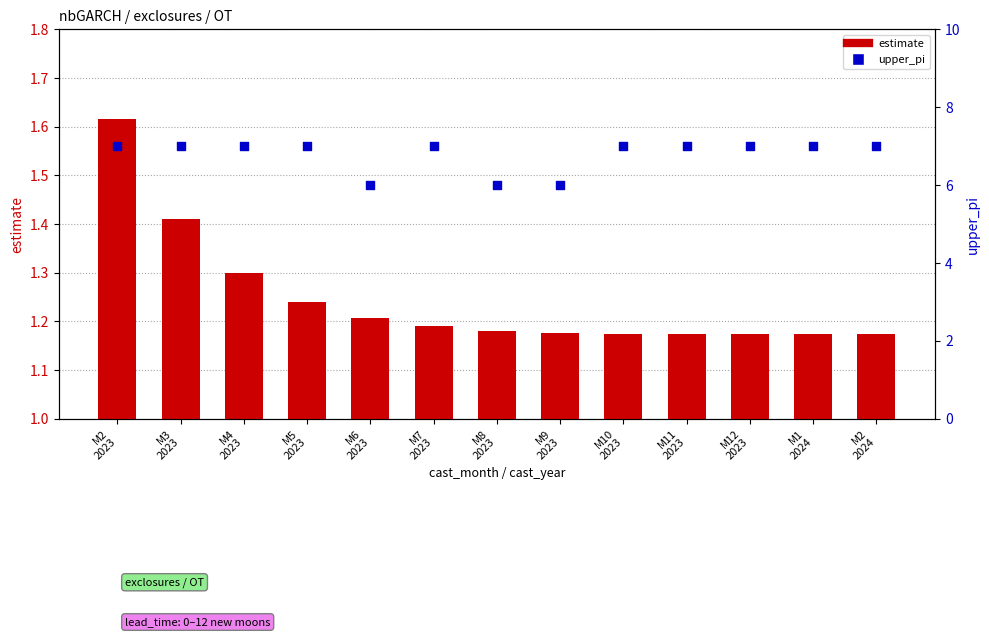

Which series has the largest total across all categories?

upper_pi